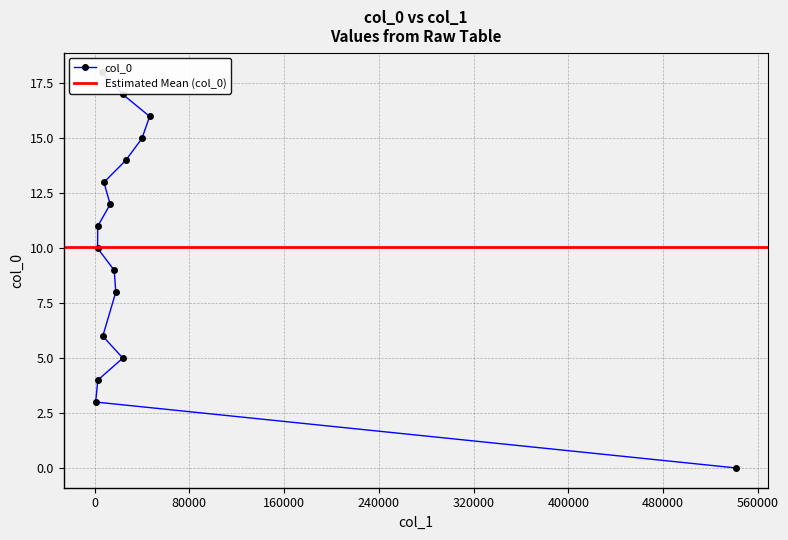

The value at 13115 is 5. True or false?

False